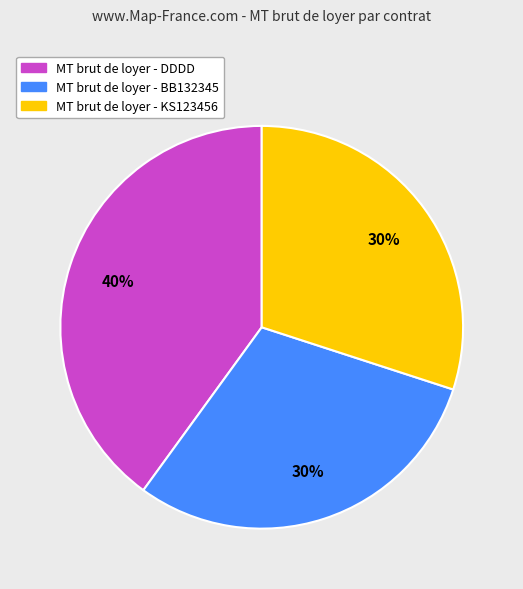

Is there any slice that represents more than half of the pie?

No